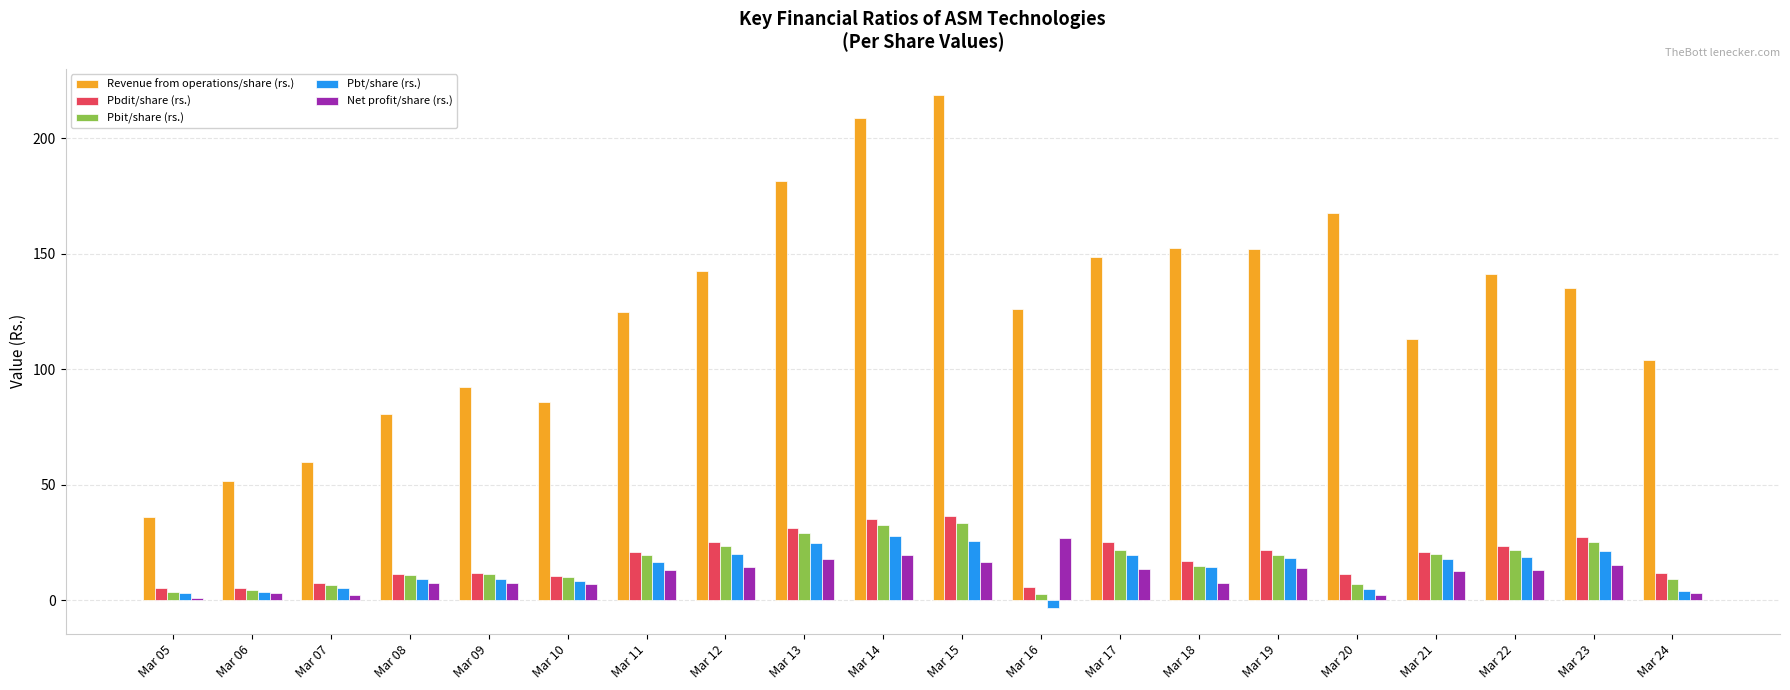

How many bars are there in total?

100